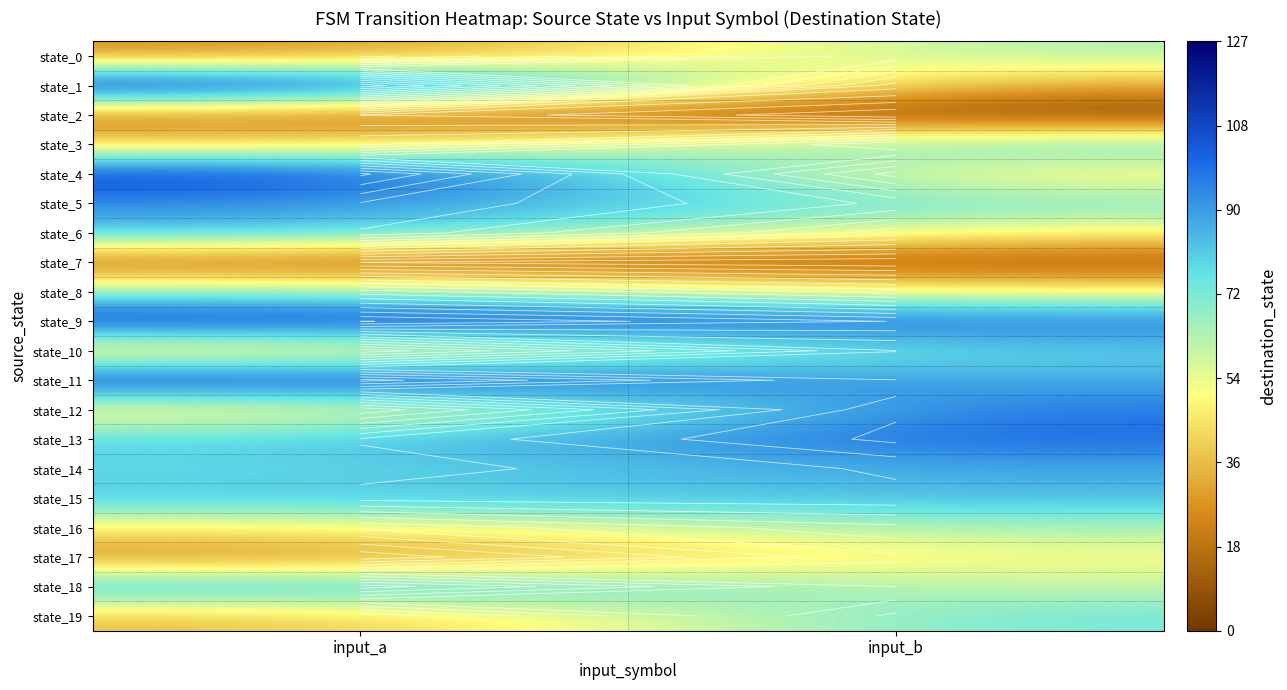

How many data points does each series have?

2